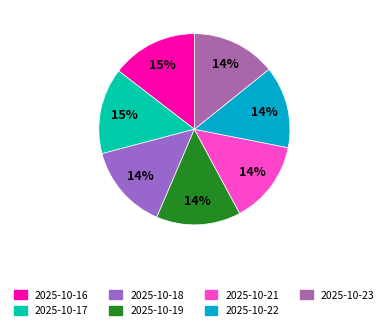

Is it true that 2025-10-16 is 15% of the pie?

True